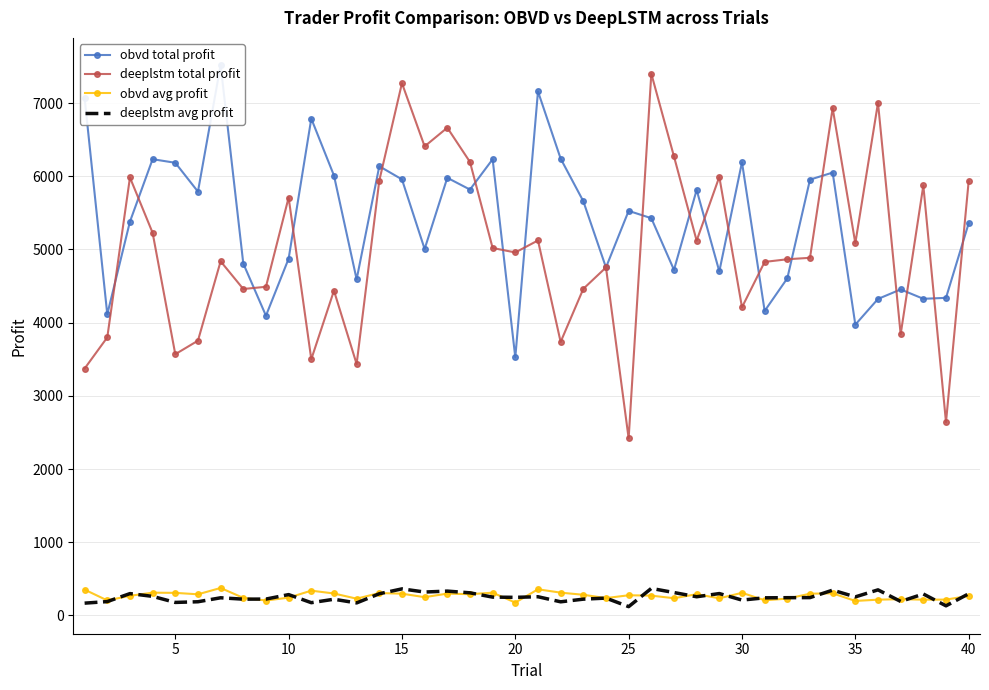

True or false: obvd total profit and deeplstm total profit intersect in this chart.

True